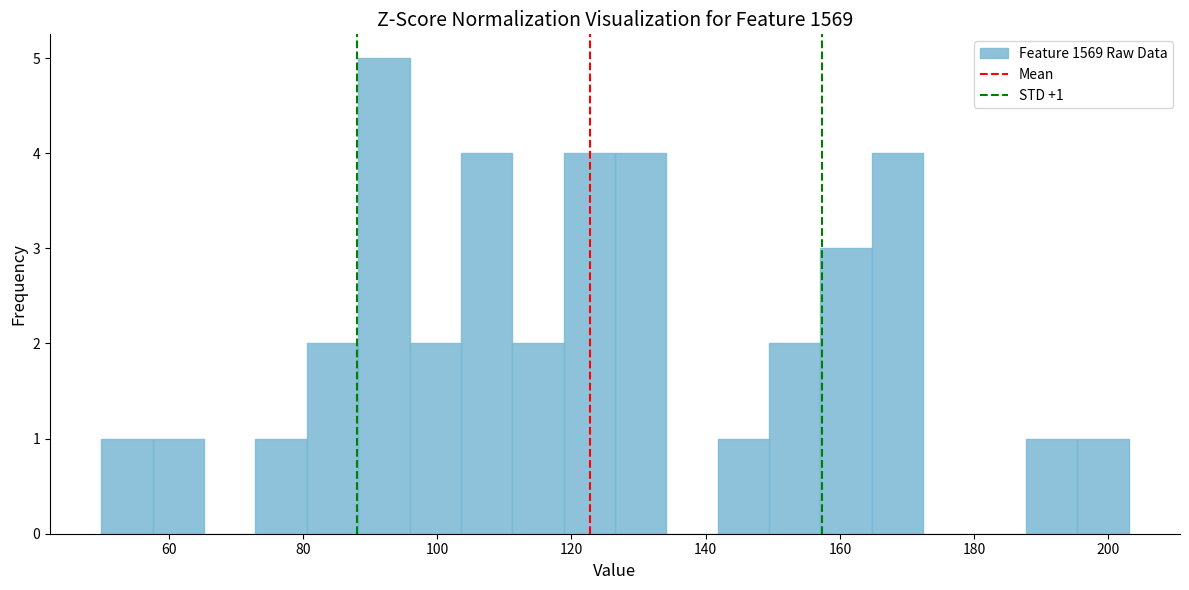

Around what value on the x-axis is the tallest bar? Give the approximate position of its centre, as read against the axis.

92